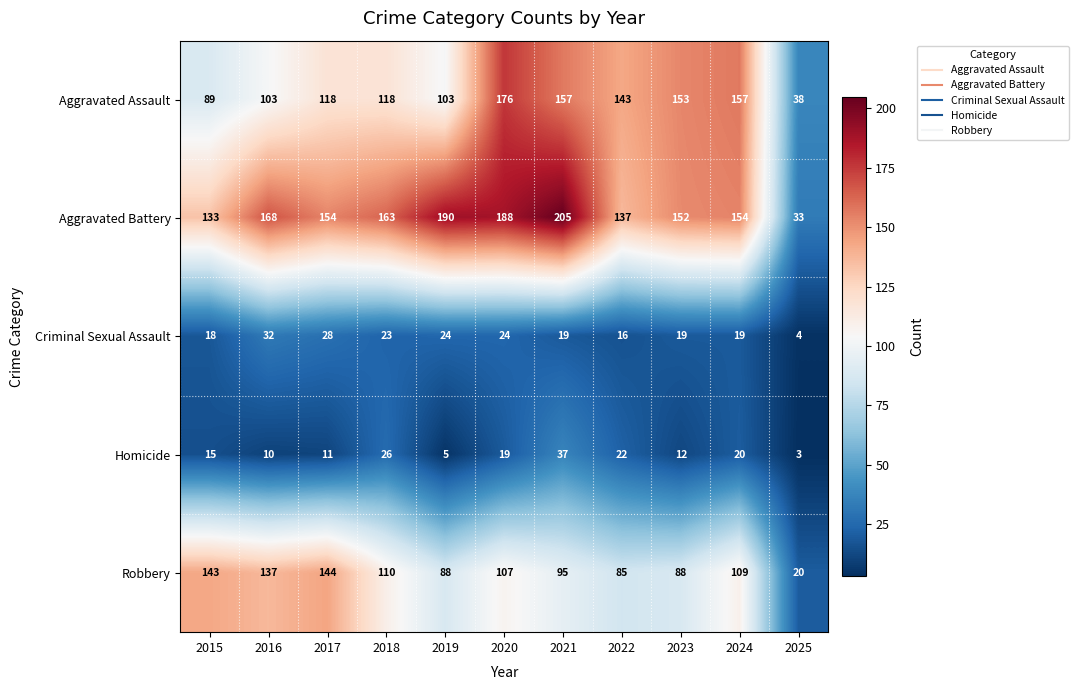

Which label corresponds to the largest value in the chart?

2021